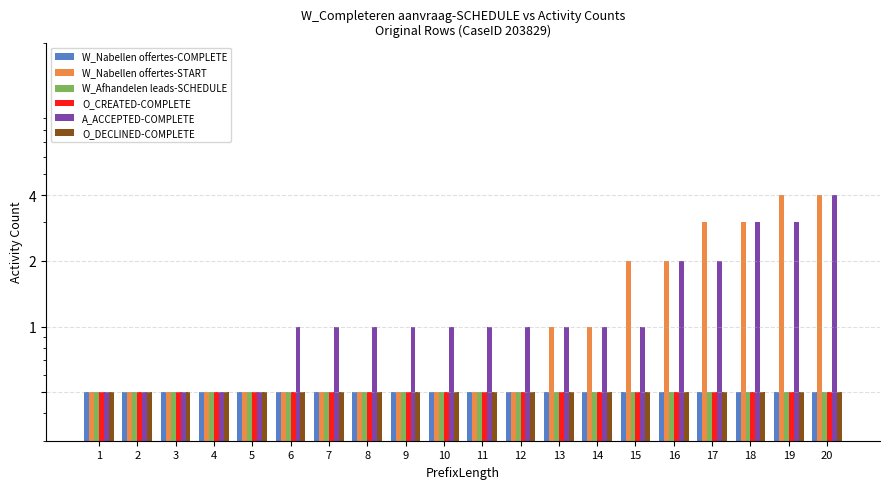

What is the sum of the W_Nabellen offertes-COMPLETE values at 13 and 15?

1.0